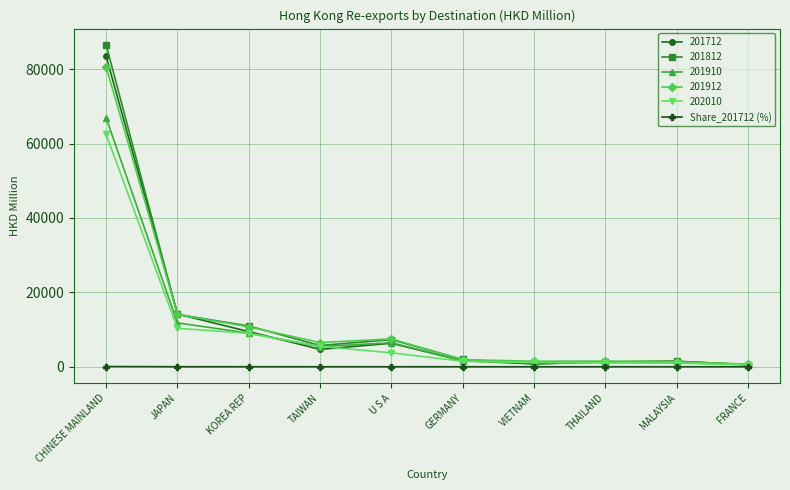

Which series has the largest range (max minus min)?

201812